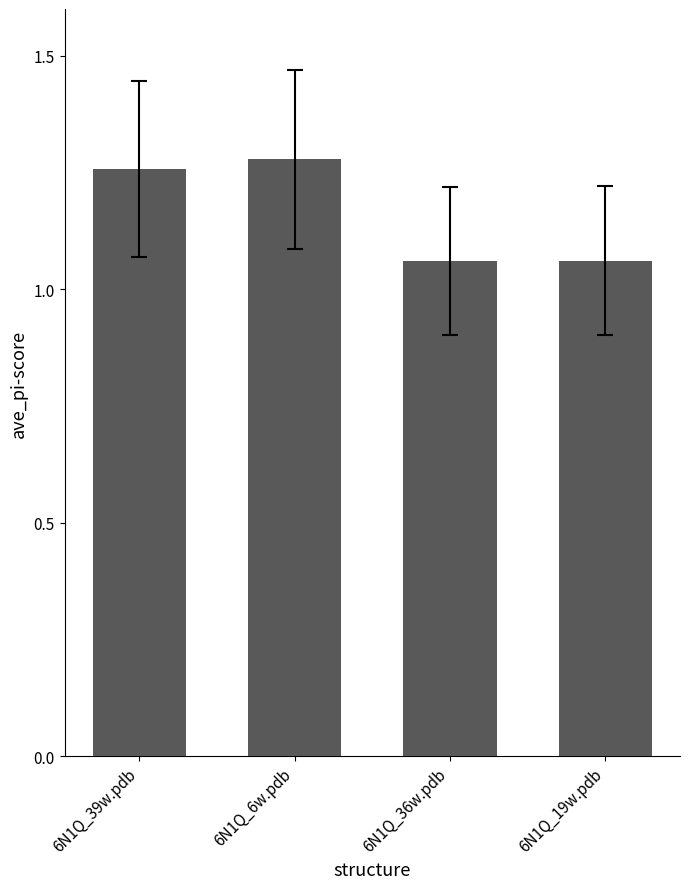

How many values are between 1 and 2?

4